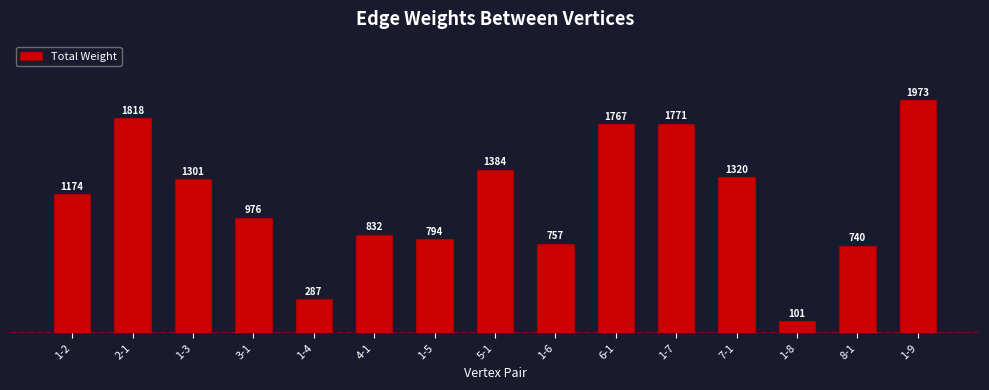

What is the value of the 4th bar from the left?

976